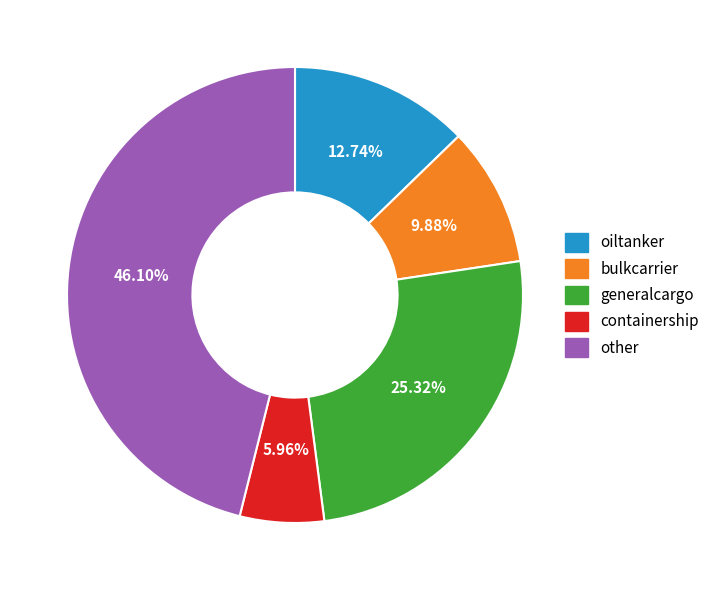

Is there any slice that represents more than half of the pie?

No